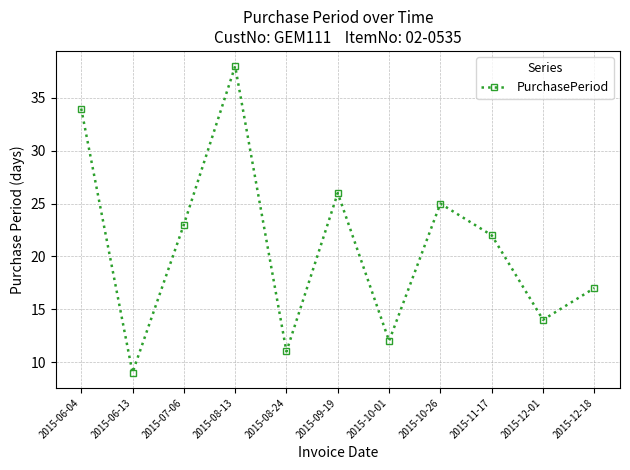

What is the average value?

21